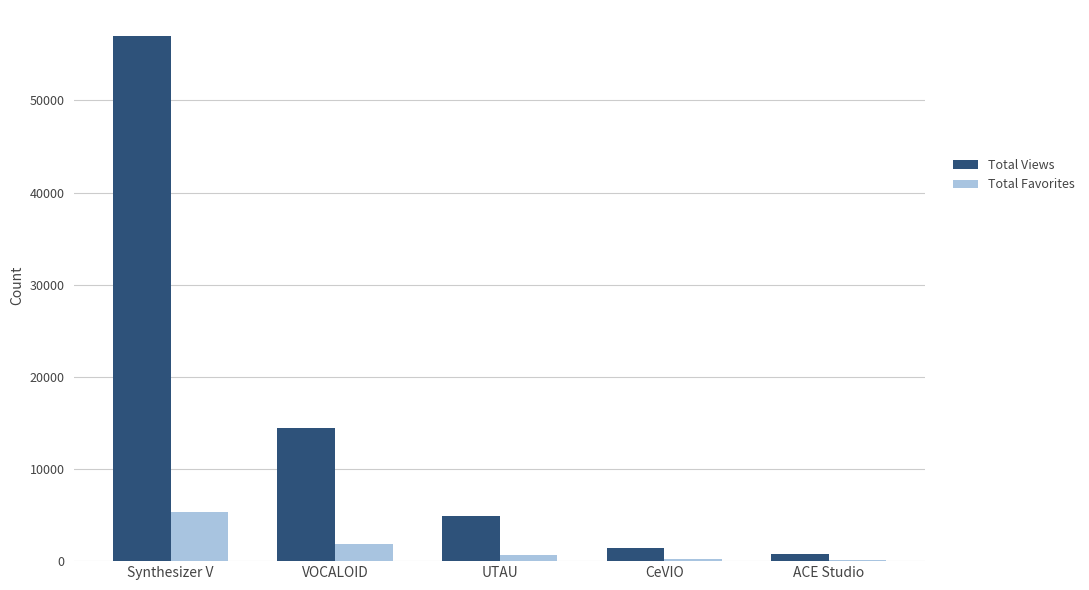

What is the sum of all Total Views values?

78548